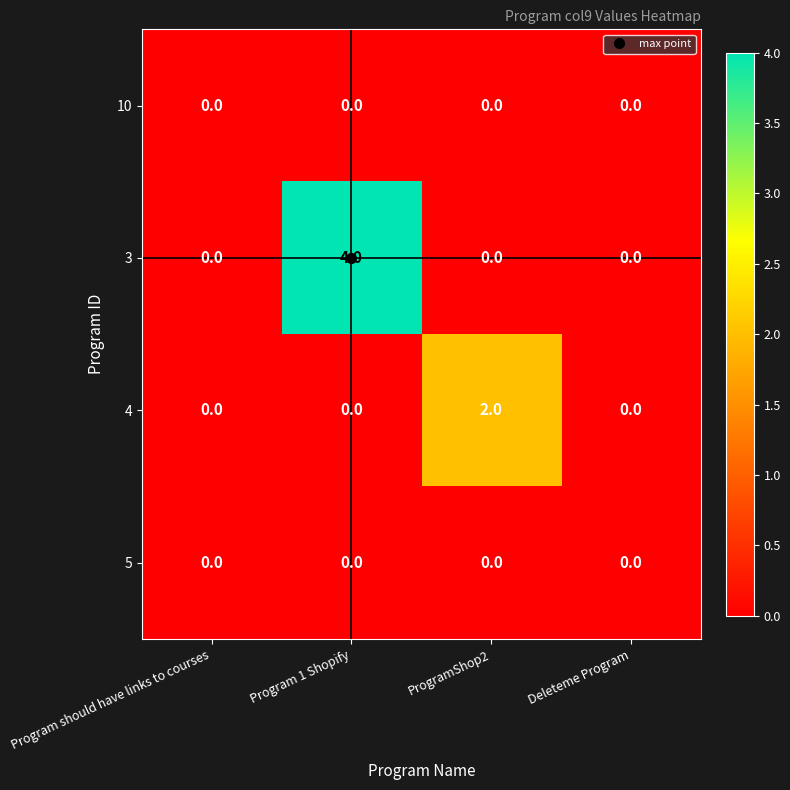

Which series has the widest spread of values?

3